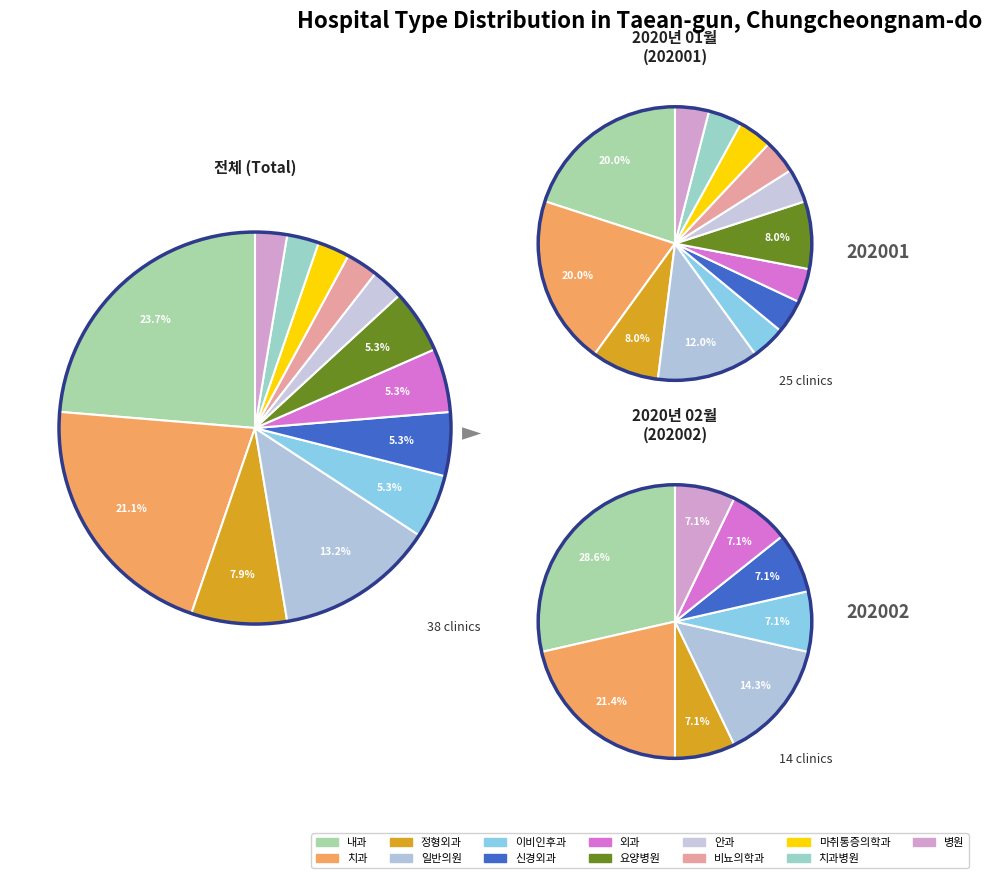

The 마취통증의학과 slice represents 1% of the pie. True or false?

False